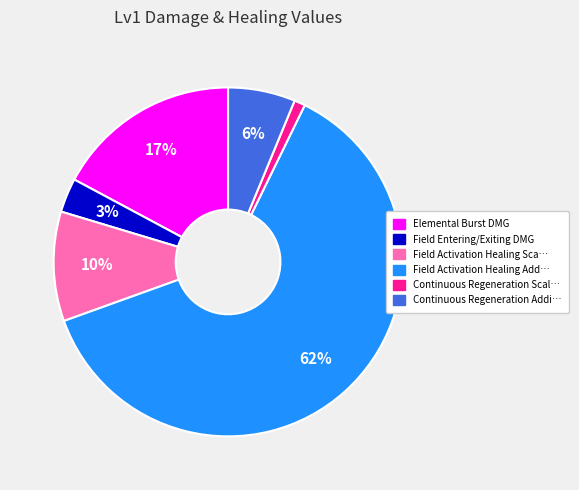

Is there any slice that represents more than half of the pie?

Yes